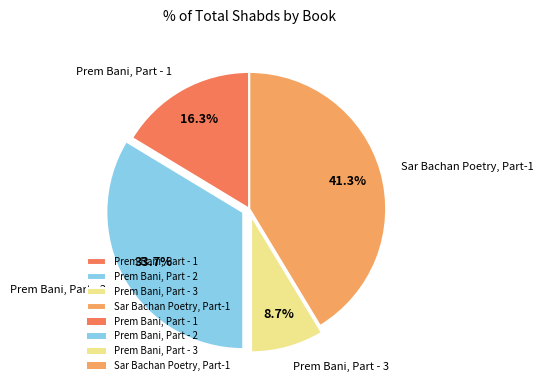

Rank the categories by value from highest to lowest.

Sar Bachan Poetry, Part-1, Prem Bani, Part - 2, Prem Bani, Part - 1, Prem Bani, Part - 3